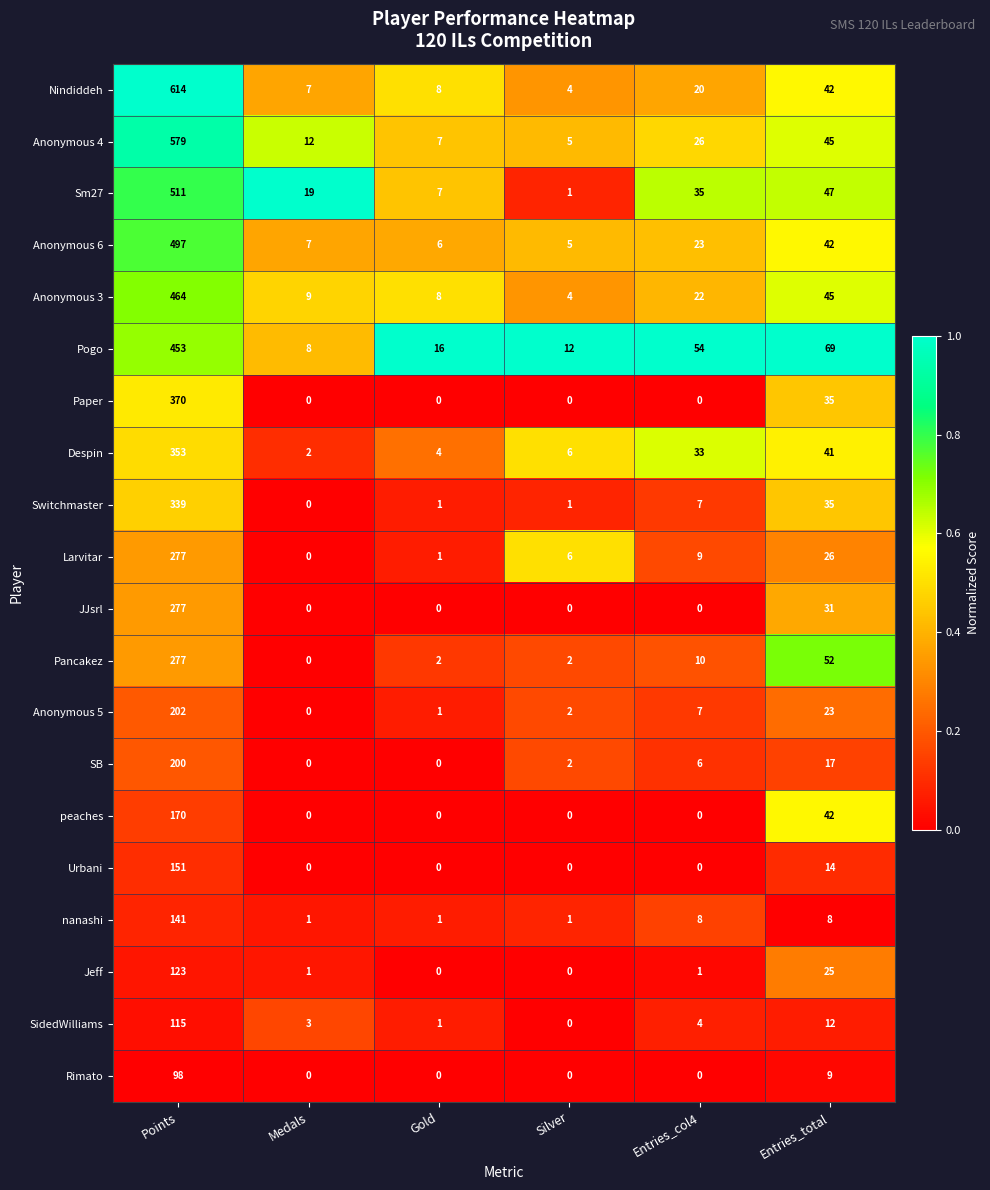

What is the difference between the maximum and minimum values in the Nindiddeh series?

610